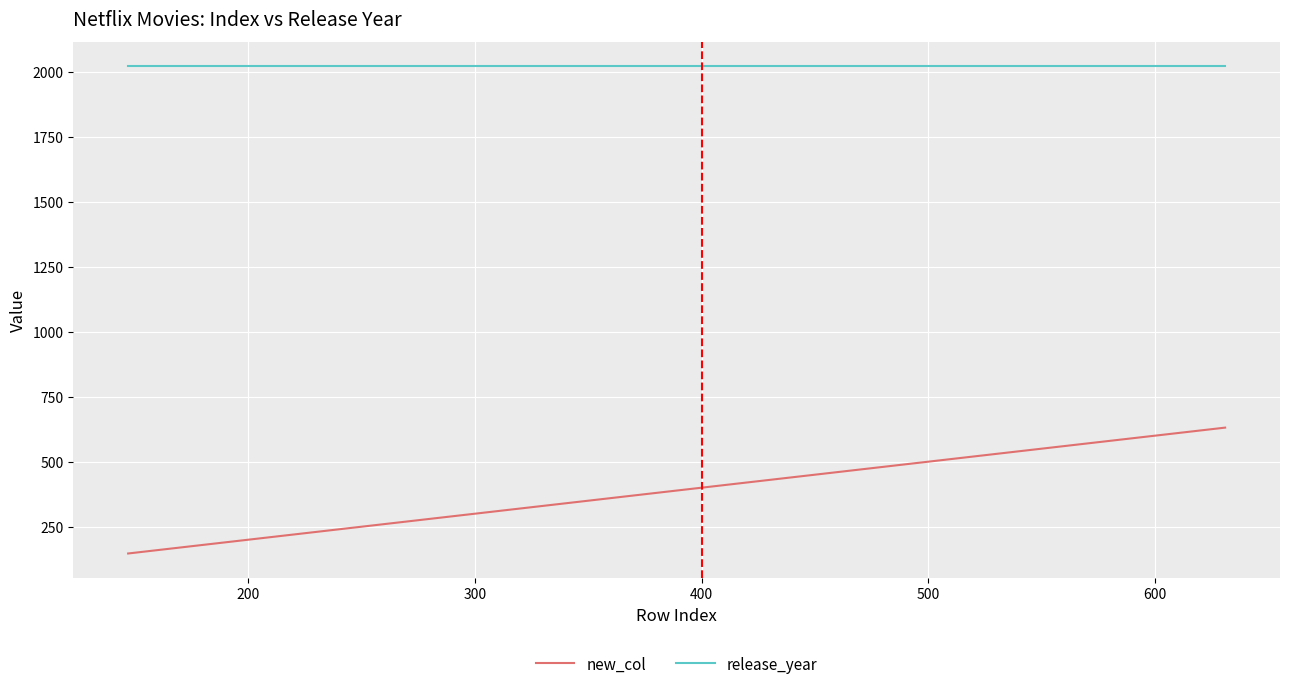

True or false: release_year and new_col cross at least once.

False